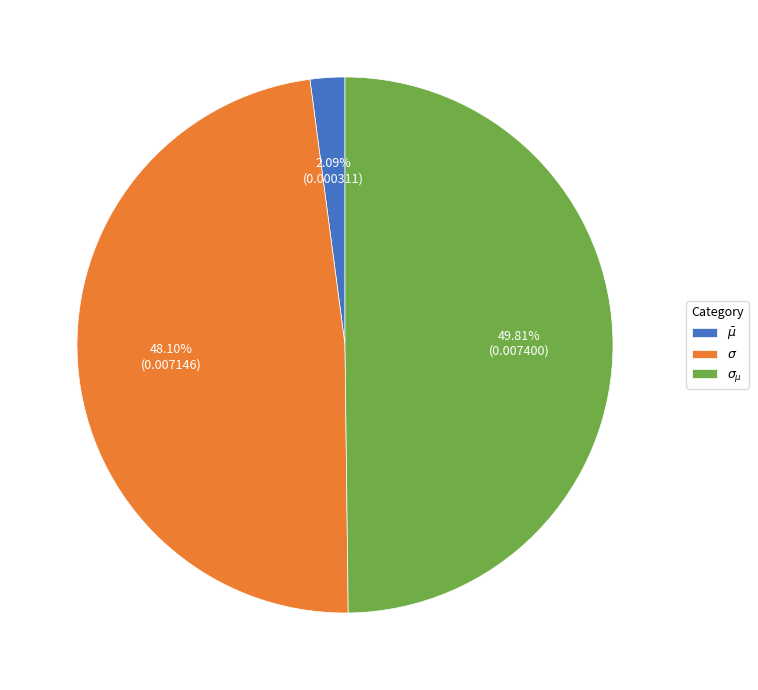

To the nearest percent, what portion does $\sigma_{\mu}$ represent?

50%